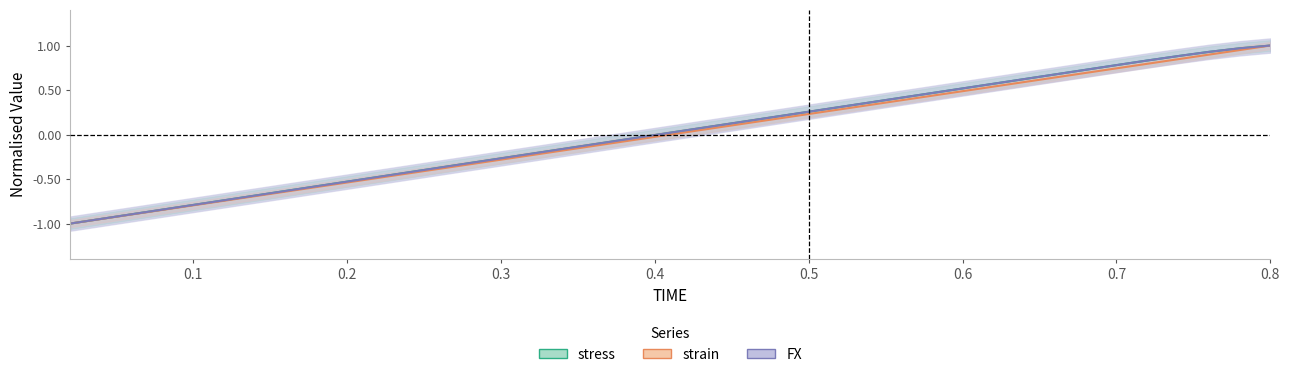

What is the lowest value of the stress series?

-1.0